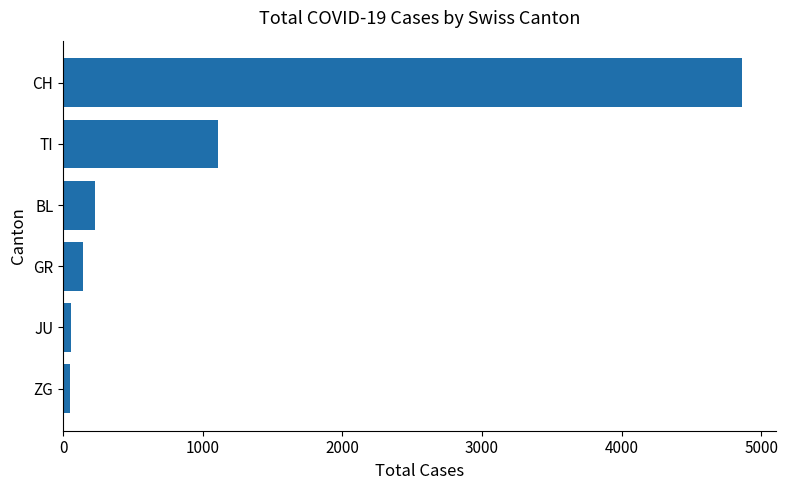

Between ZG and BL, which is larger?

BL